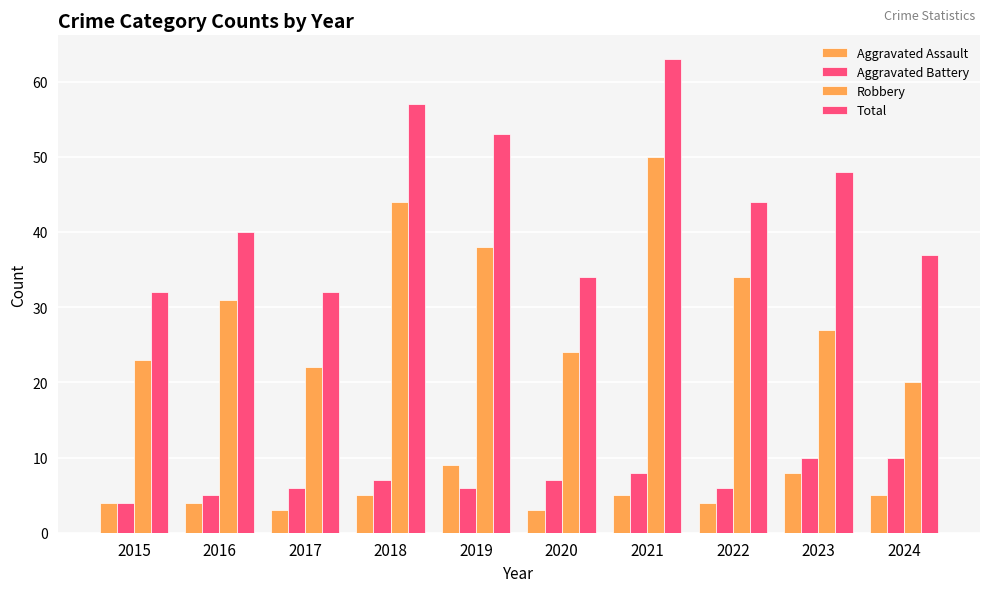

Between 2019 and 2020, which series saw the biggest shift?

Total